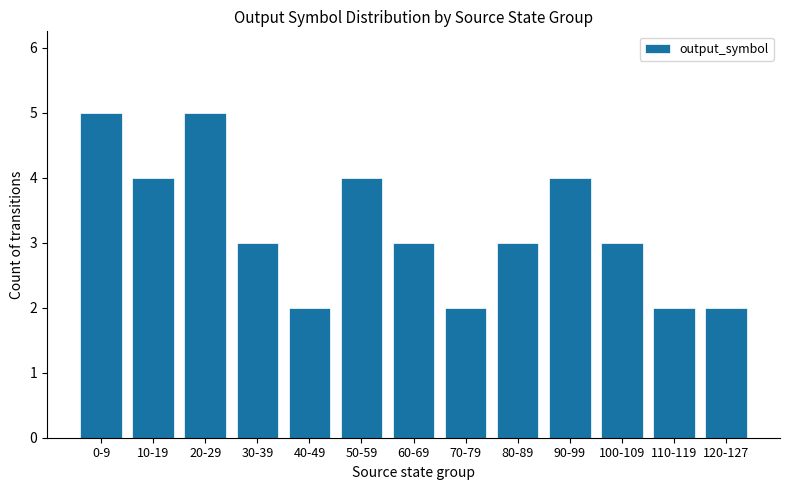

The chart shows a value of 3 at 60-69. True or false?

True